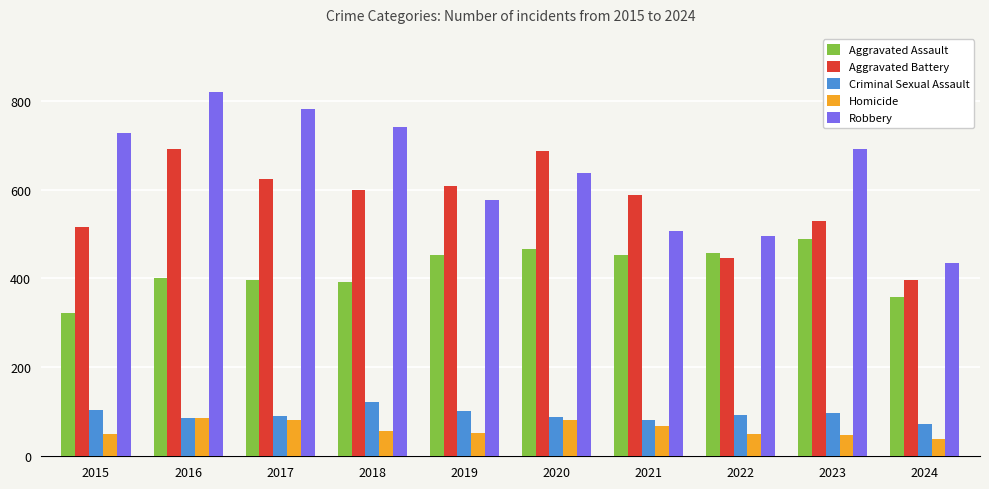

The Robbery series shows 1329 at 2017. True or false?

False